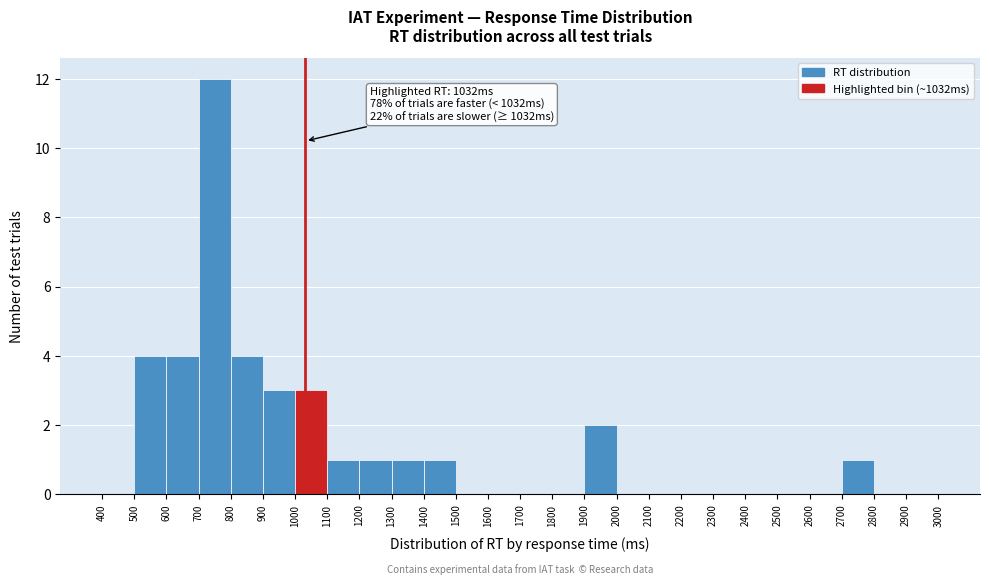

Over which range of the x-axis is the bar tallest?

700 to 800